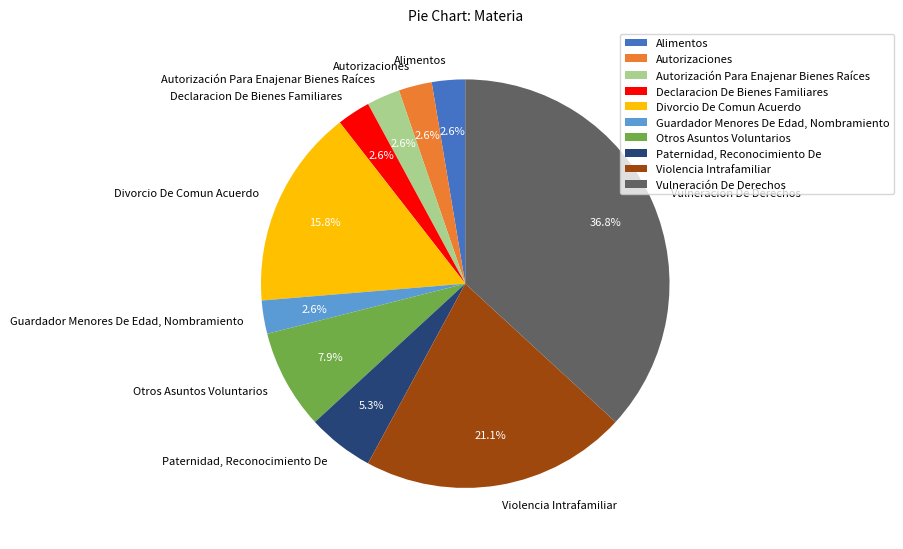

To the nearest percent, what is the average slice percentage?

10%